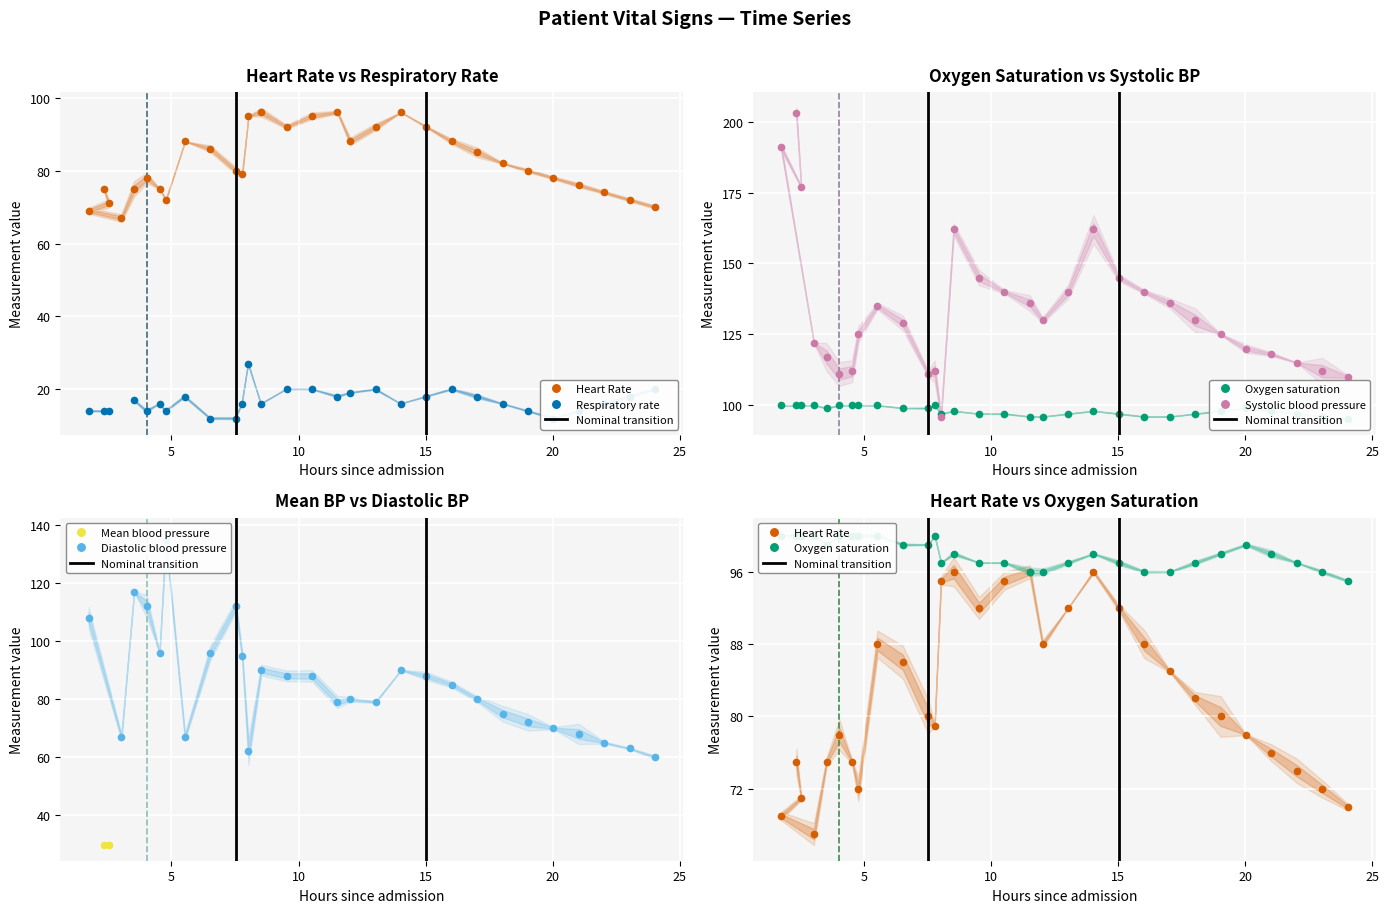

What is the highest value of the Systolic blood pressure series?

203